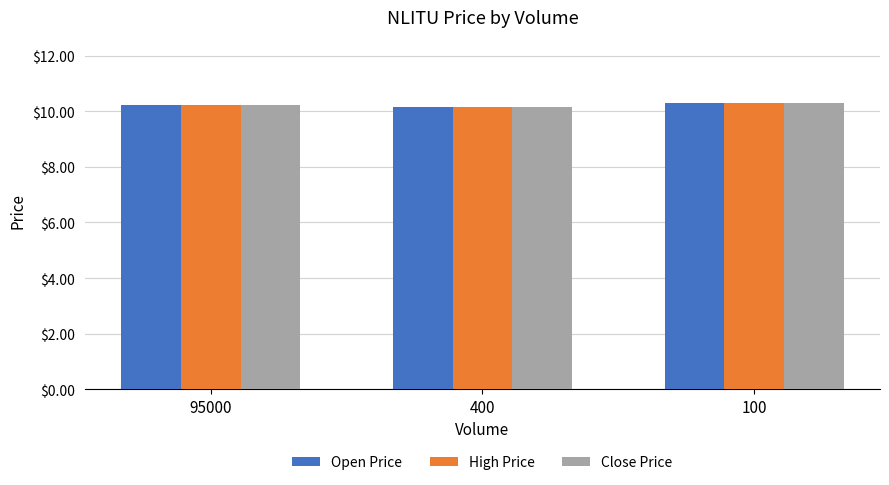

Are the bars grouped side by side (vs. stacked)?

Yes